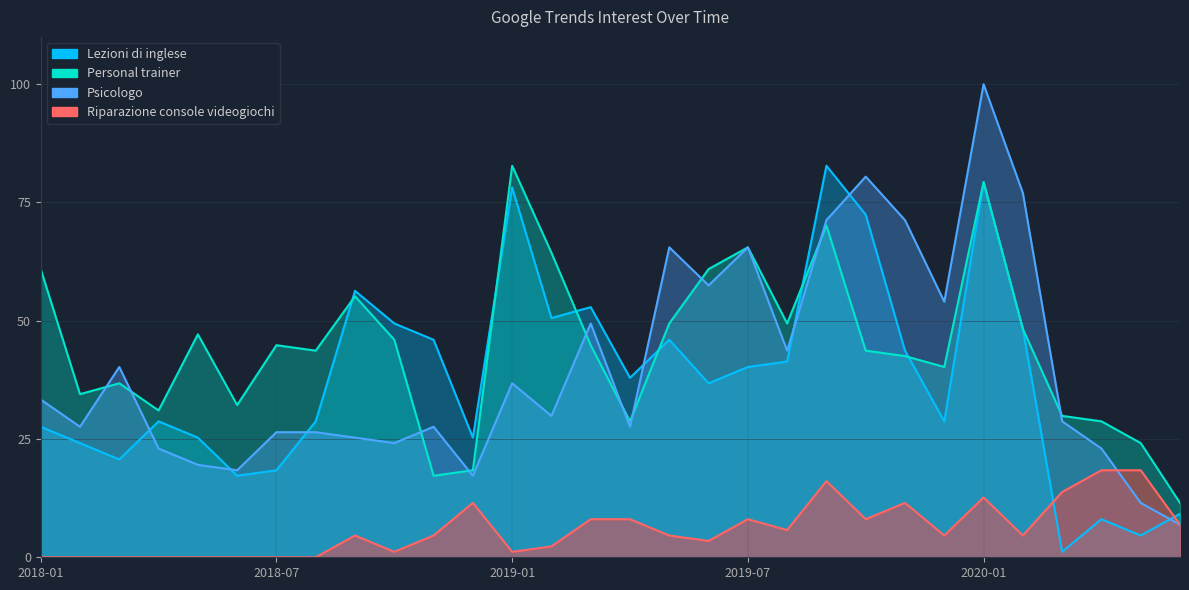

What position from the right is 2018-04?

27